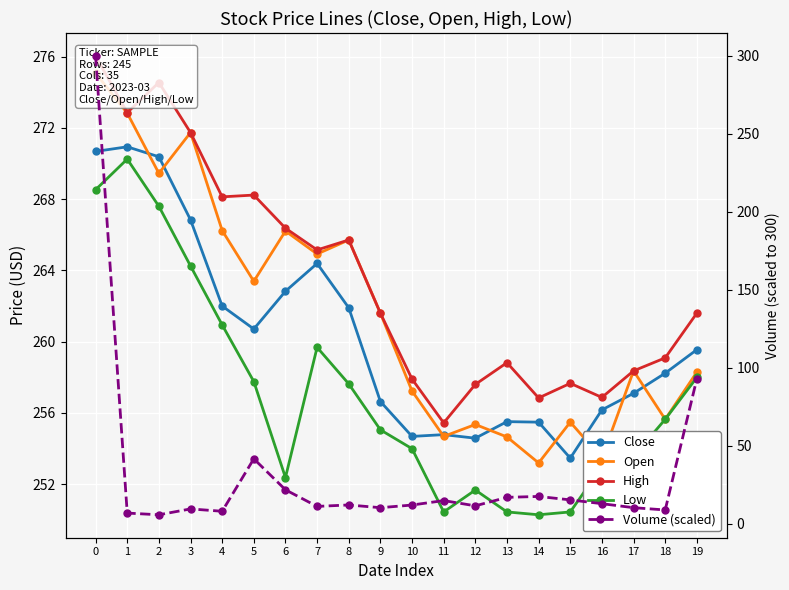

The value of Open at 9 is 261.6. True or false?

True